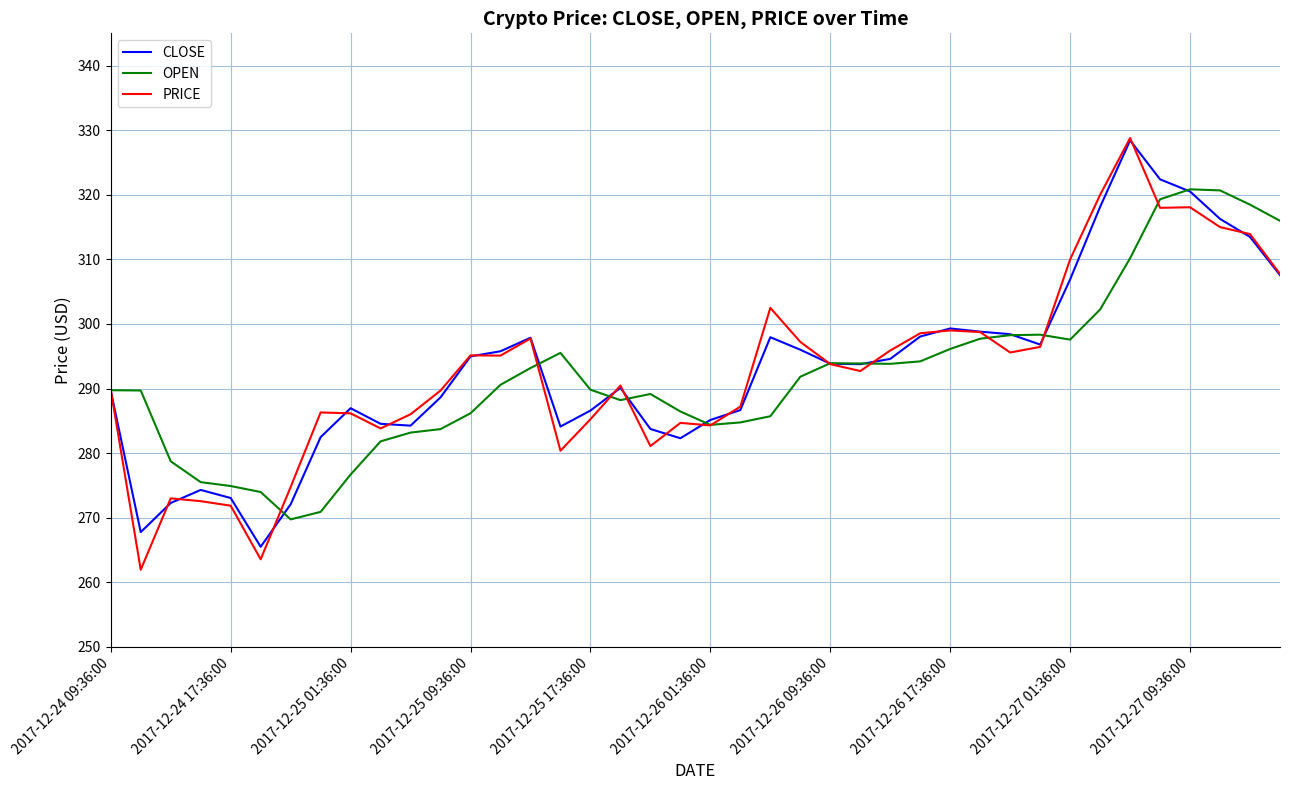

What is the maximum value shown in the chart?

328.8